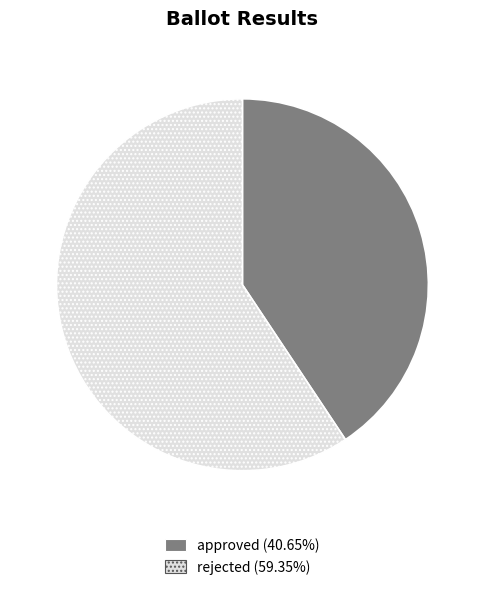

Does rejected account for over 50% of the chart?

Yes